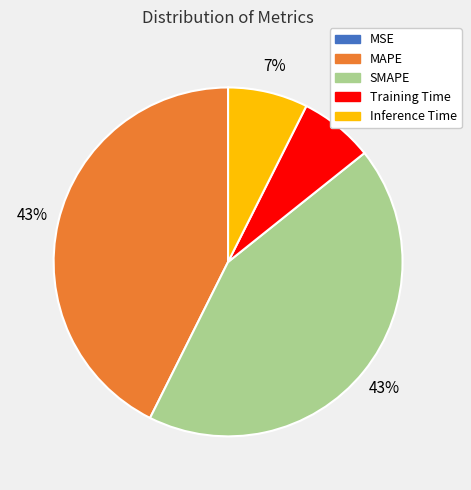

True or false: SMAPE accounts for 31% of the total.

False